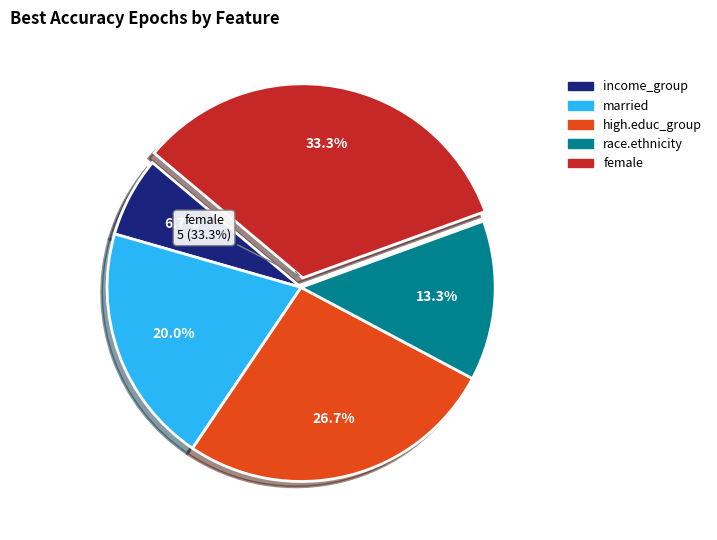

To the nearest percent, what percentage of the pie is married?

20%